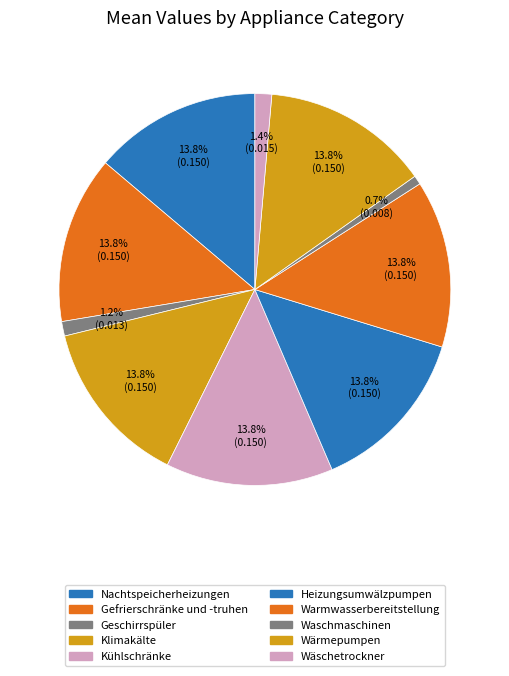

Rank the categories by value from lowest to highest.

Waschmaschinen, Geschirrspüler, Wäschetrockner, Nachtspeicherheizungen, Gefrierschränke und -truhen, Klimakälte, Kühlschränke, Heizungsumwälzpumpen, Warmwasserbereitstellung, Wärmepumpen